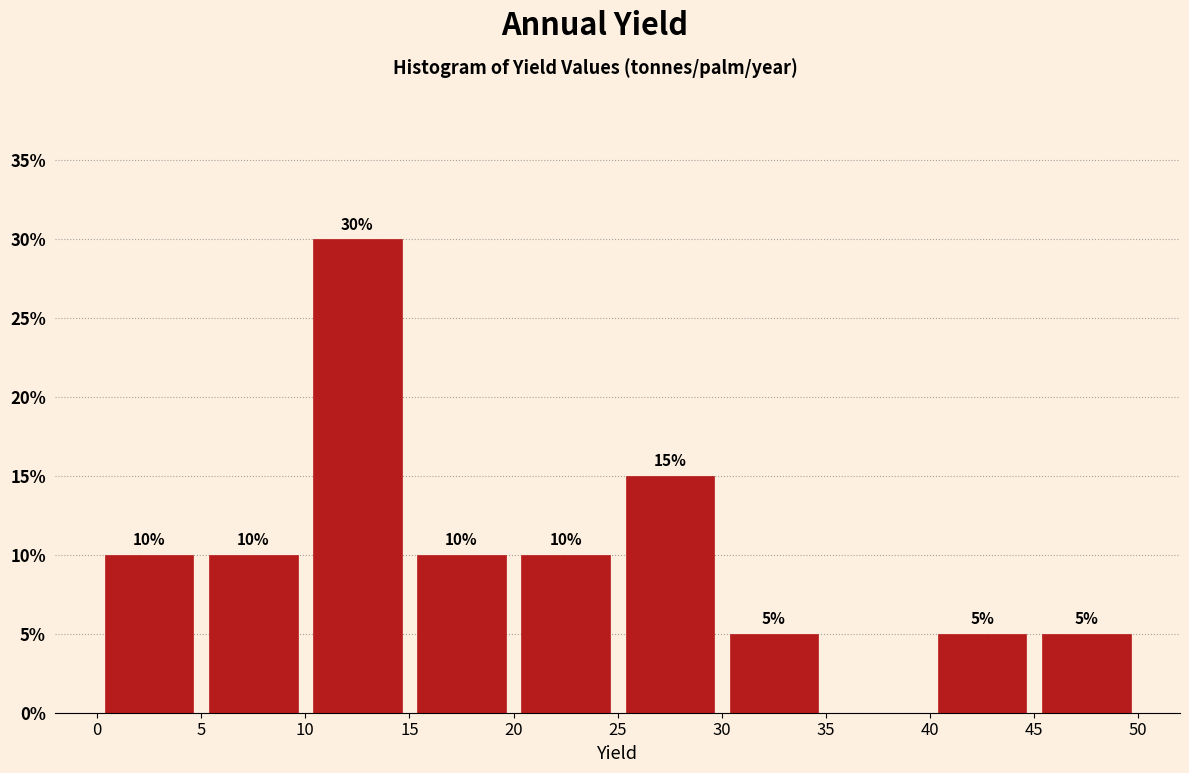

Which range on the x-axis has the tallest bar?

10 to 15